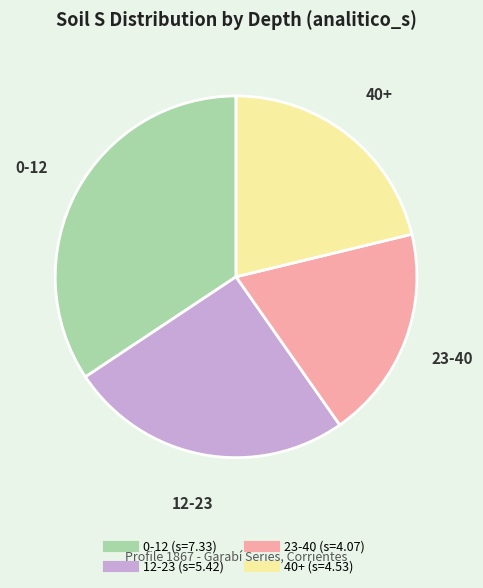

Count the number of slices in the pie.

4